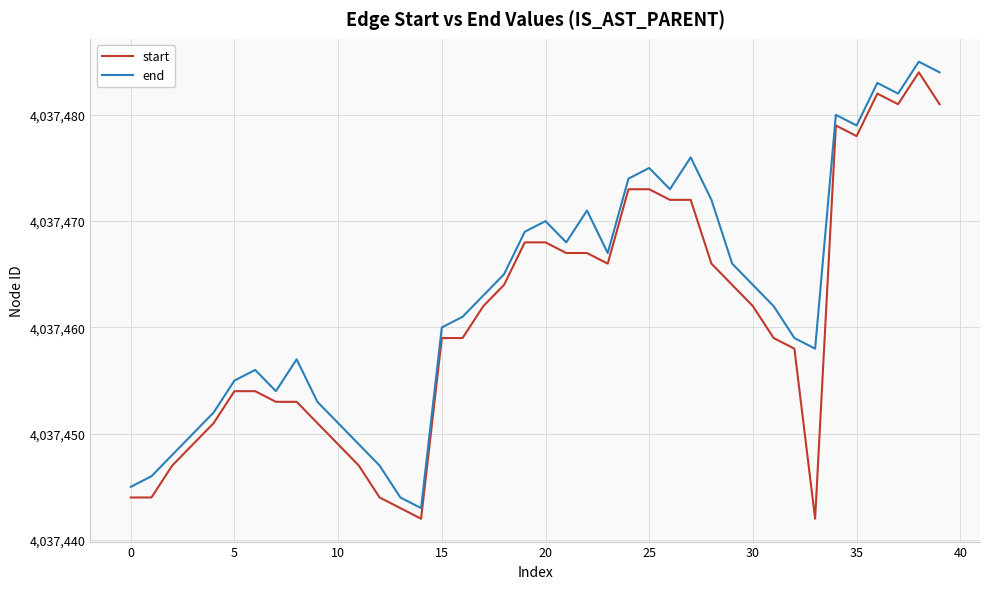

True or false: end and start cross at least once.

False